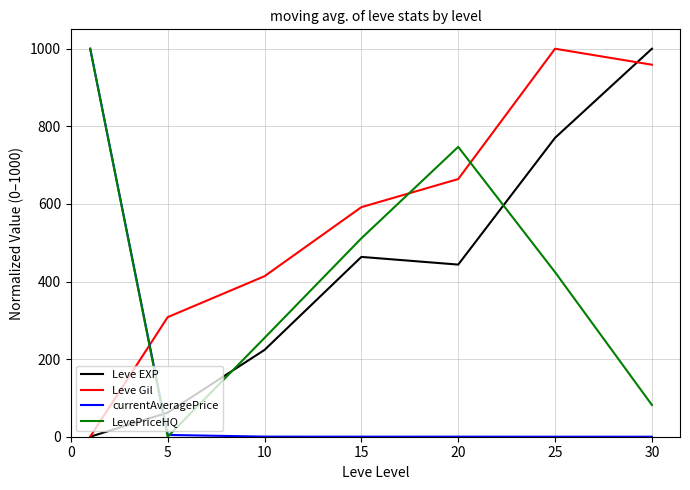

Is this an area chart (filled region under the line)?

No